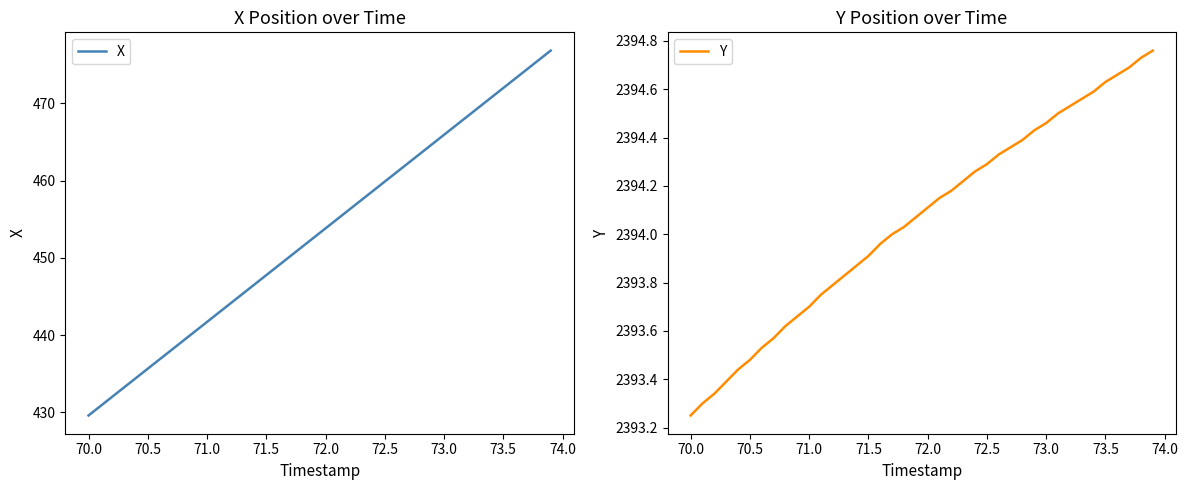

What is the greatest value displayed?

2394.8